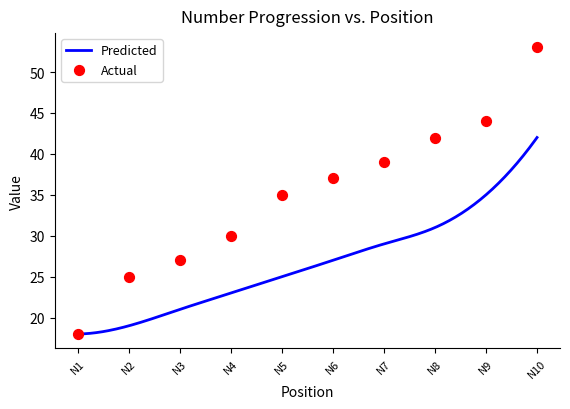

What is the change in value from N5 to N10?

+18